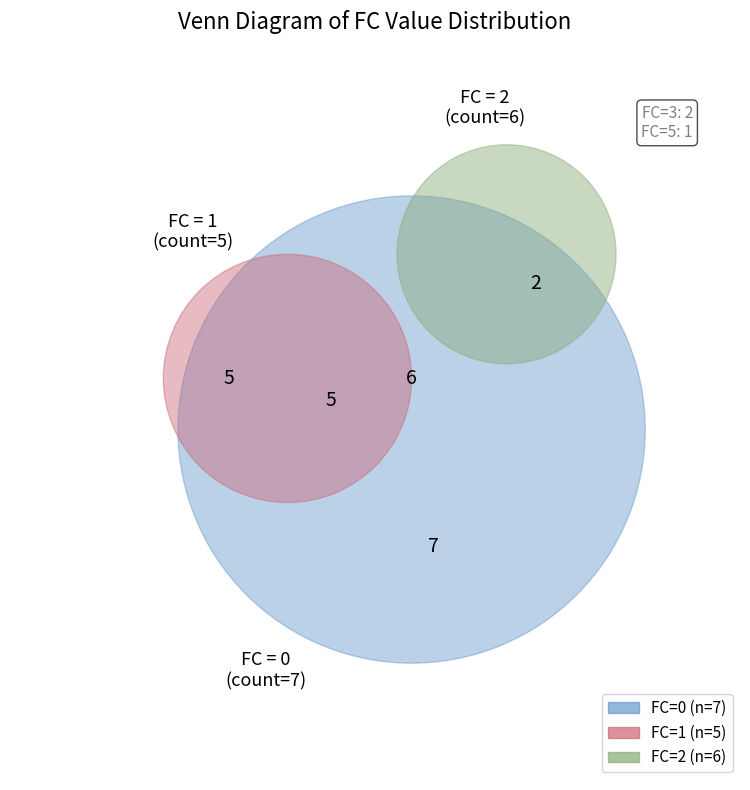

Approximately how many times larger is the value at FC=5 compared to FC=3?

0.5